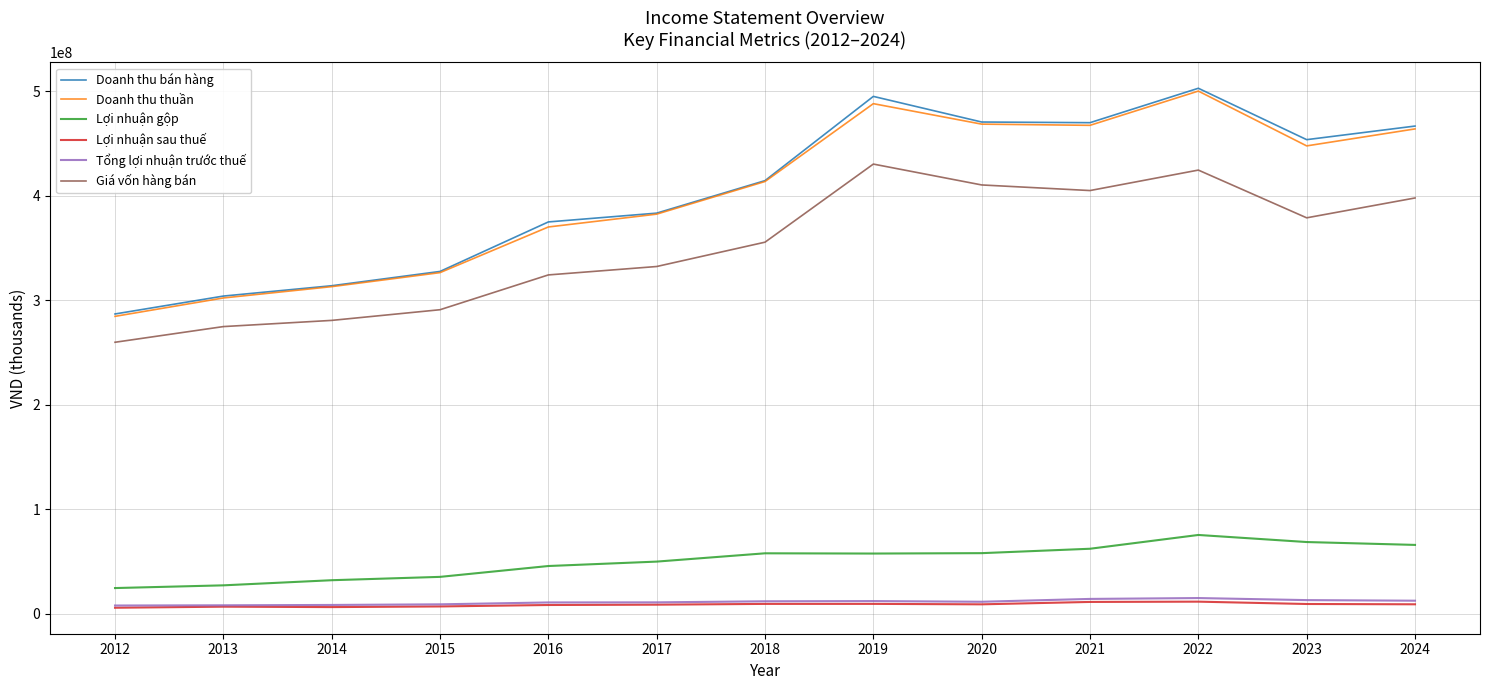

True or false: Lợi nhuận sau thuế and Giá vốn hàng bán intersect in this chart.

False